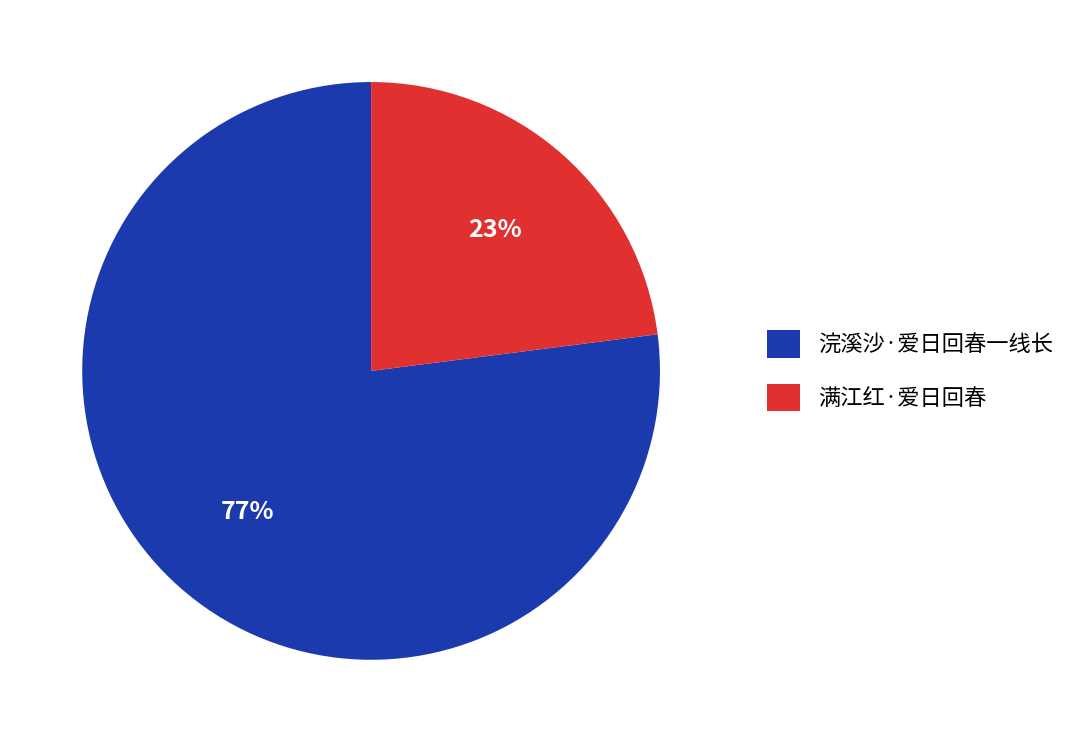

Which category accounts for the majority?

浣溪沙·爱日回春一线长